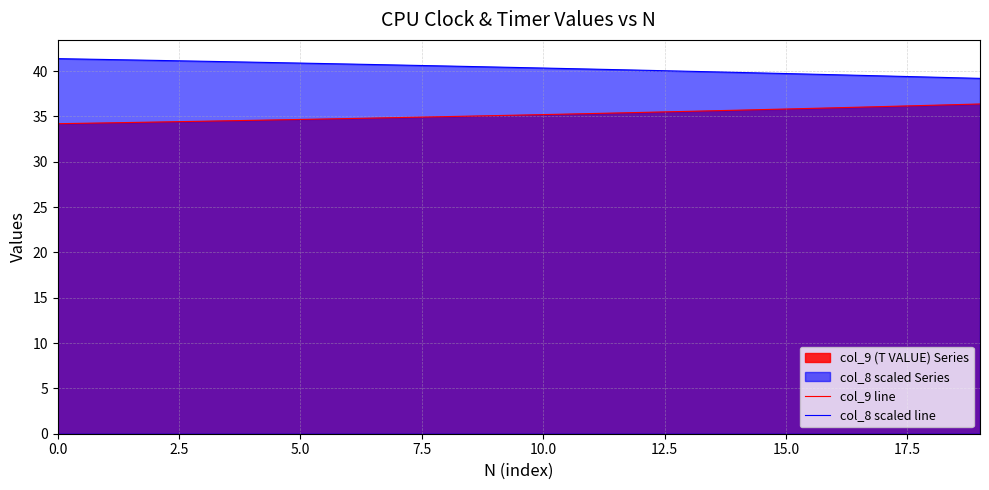

What is the difference between the maximum and minimum values in the col_8 scaled line series?

2.2